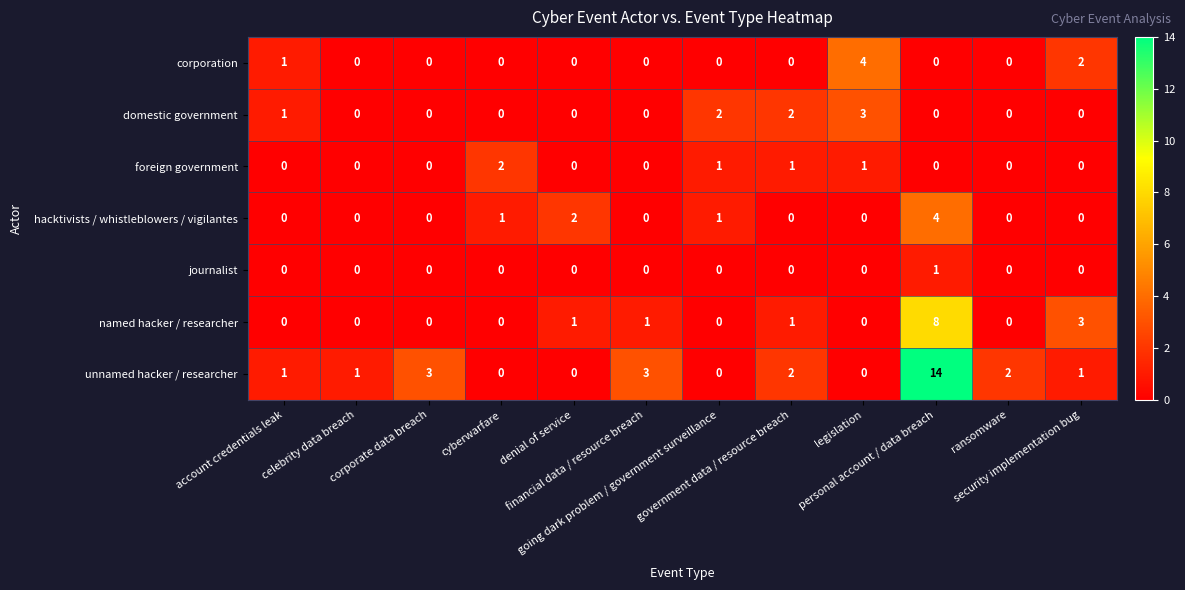

What is the sum of all named hacker / researcher values?

14